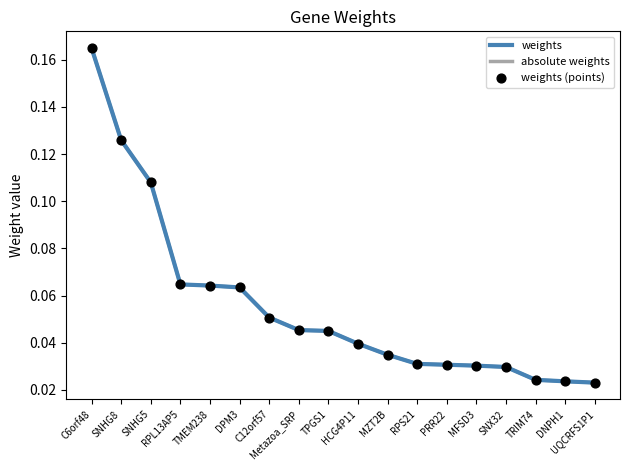

At which category is the sum across all series the highest?

C6orf48